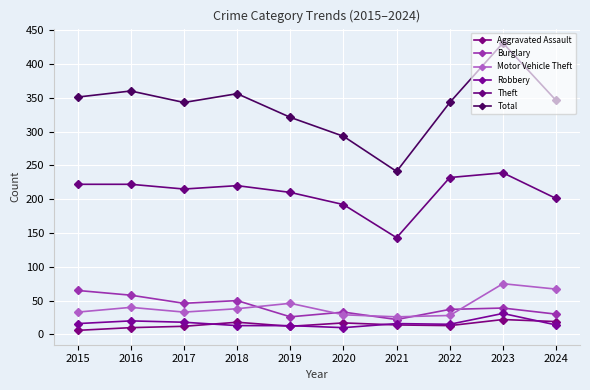

What are all the series names shown in the legend?

Aggravated Assault, Burglary, Motor Vehicle Theft, Robbery, Theft, Total